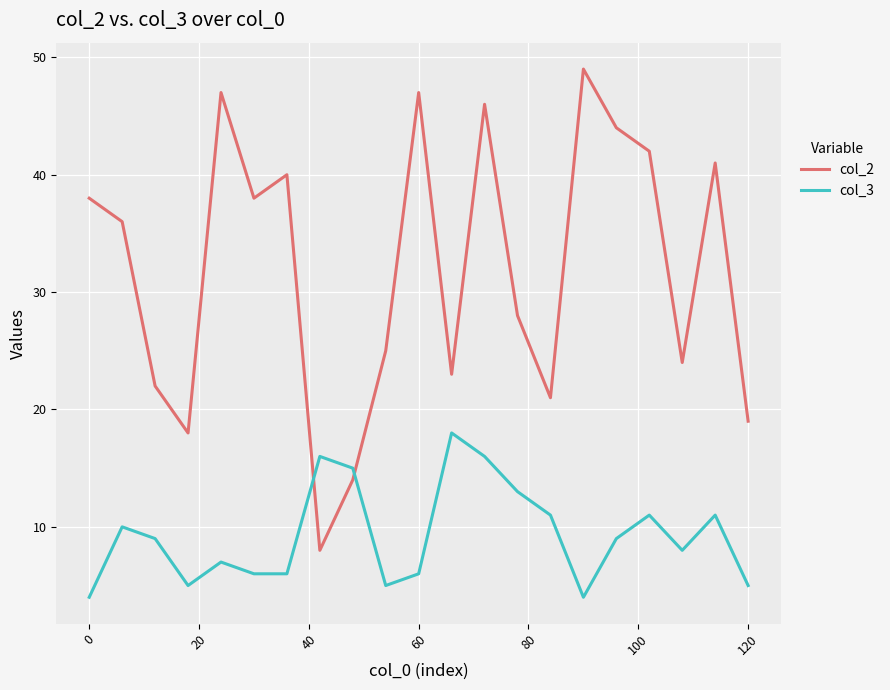

List the series in order of their overall mean, highest first.

col_2, col_3